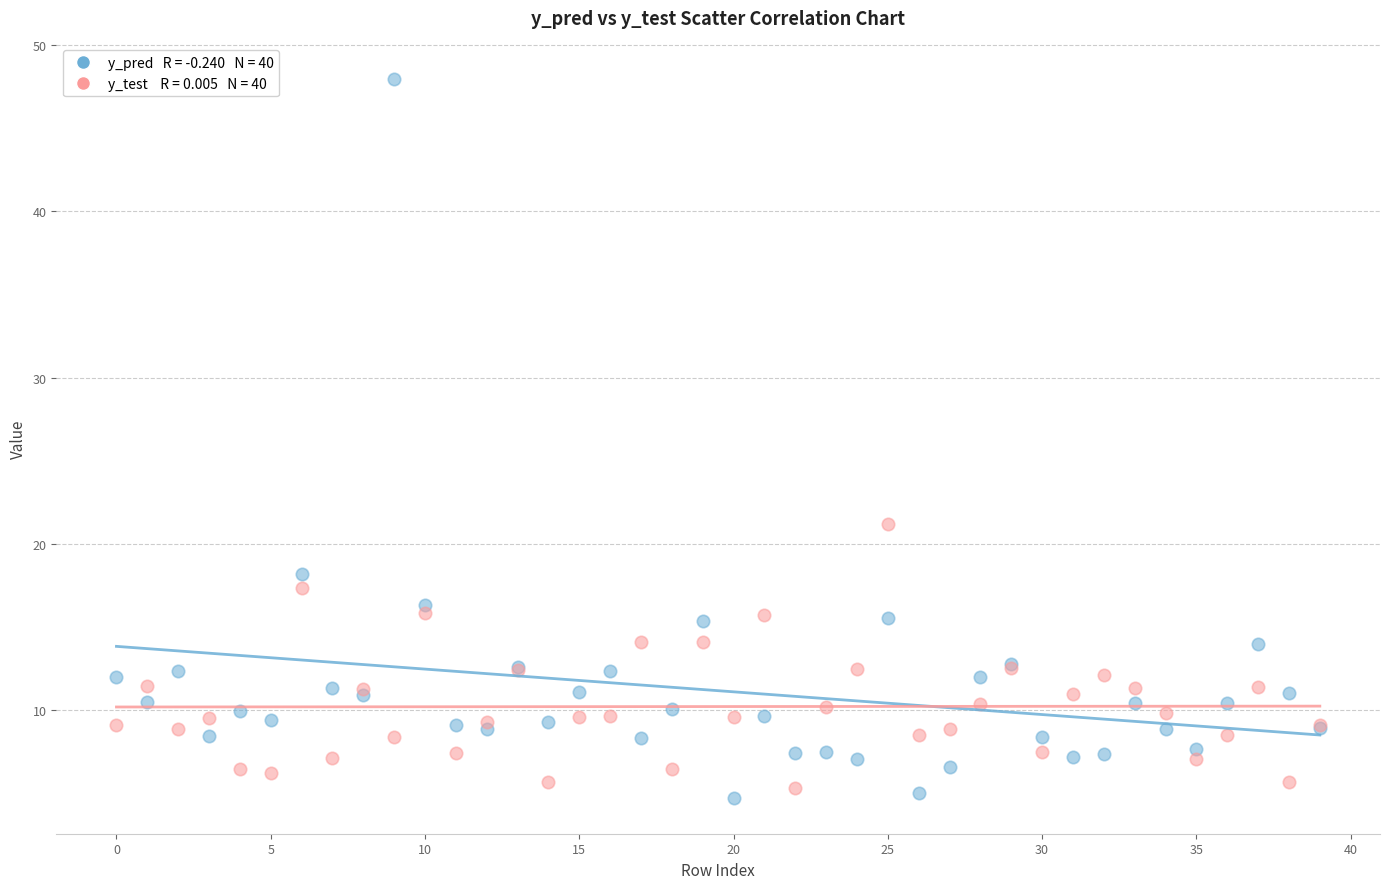

Across all series, what Y value is closest to 26?

21.2